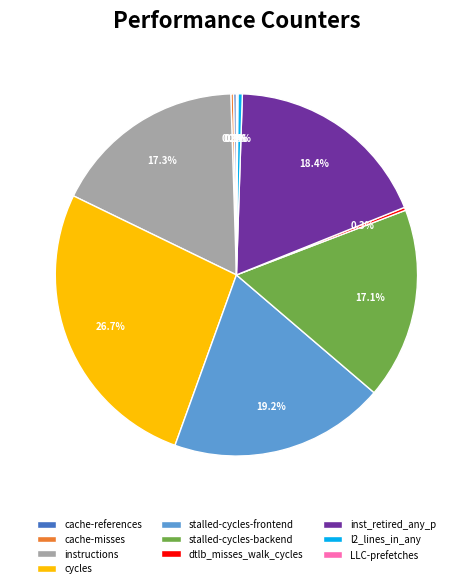

What is the largest slice in the pie chart?

cycles